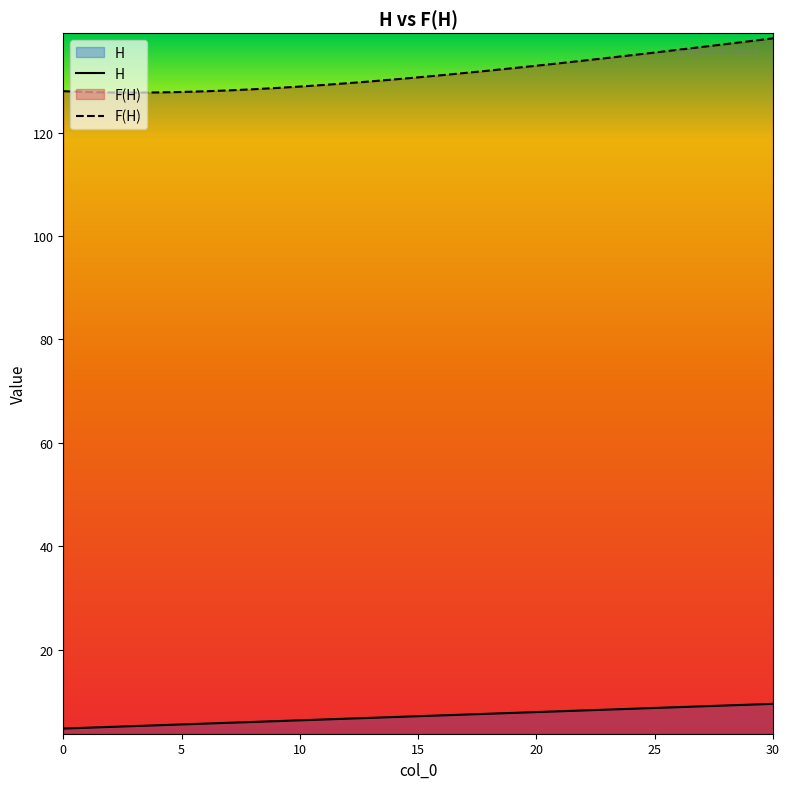

List the labels in order of H value, smallest first.

0, 1, 2, 3, 4, 5, 6, 7, 8, 9, 10, 11, 12, 13, 14, 15, 16, 17, 18, 19, 20, 21, 22, 23, 24, 25, 26, 27, 28, 29, 30